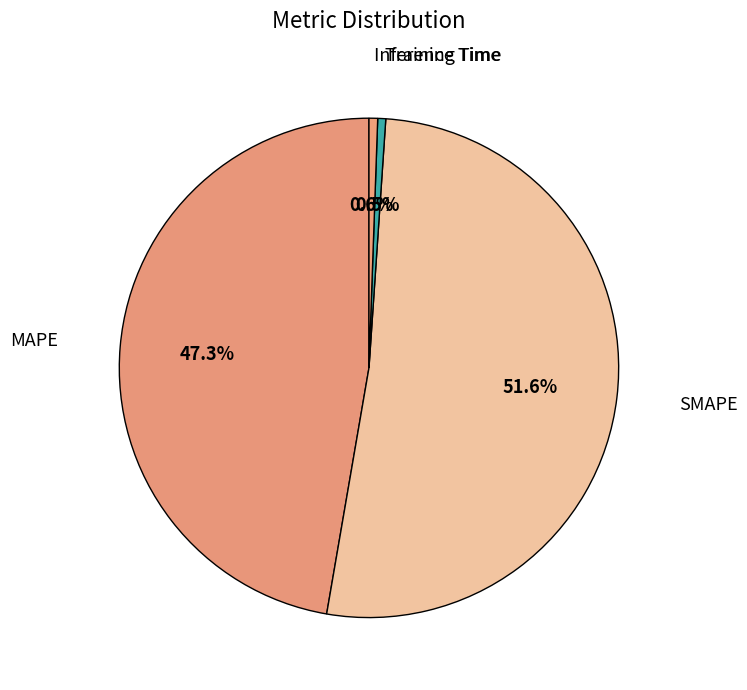

Which category has the biggest portion of the pie?

SMAPE